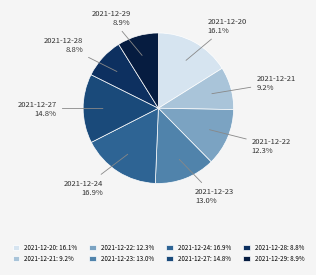

Does 2021-12-29 account for over 50% of the chart?

No